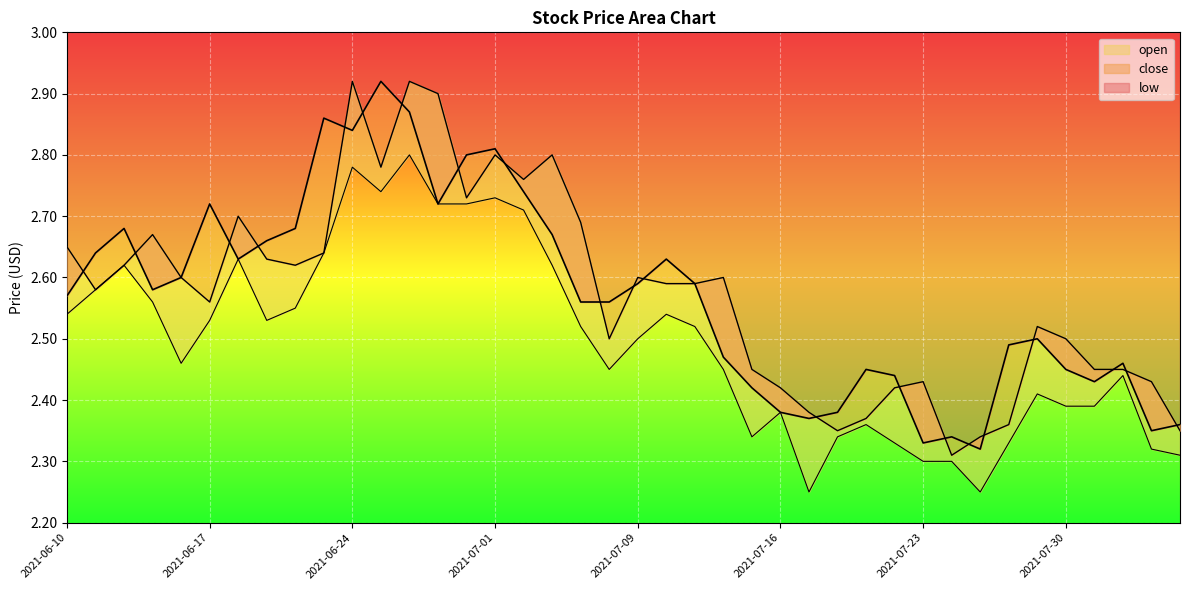

What position from the right is 2021-07-07?

22